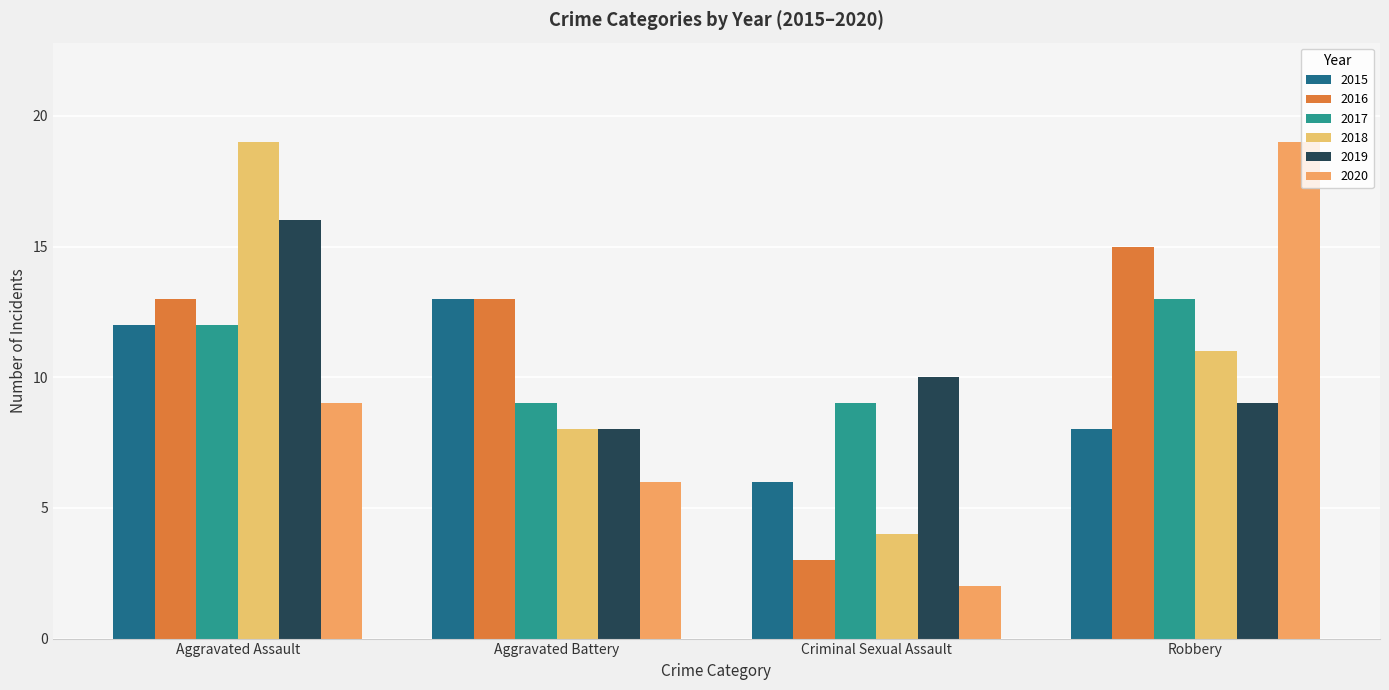

Reading left to right, list all the values displayed in this chart.

2015: 12	13	6	8
2016: 13	13	3	15
2017: 12	9	9	13
2018: 19	8	4	11
2019: 16	8	10	9
2020: 9	6	2	19